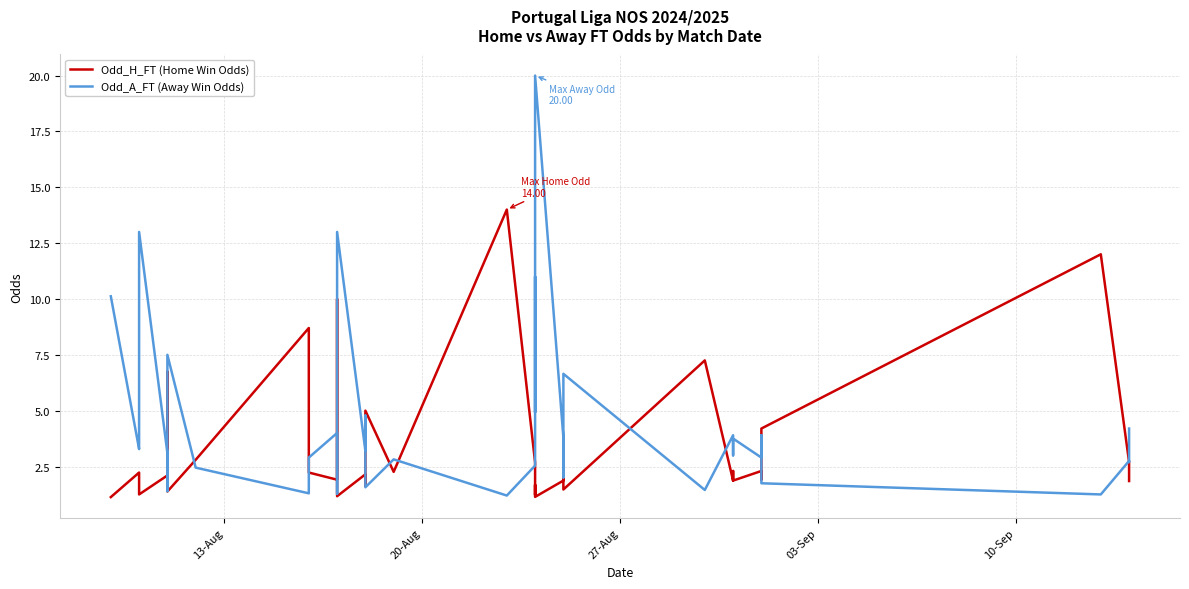

Rank the series by their average value, from lowest to highest.

Odd_H_FT (Home Win Odds), Odd_A_FT (Away Win Odds)